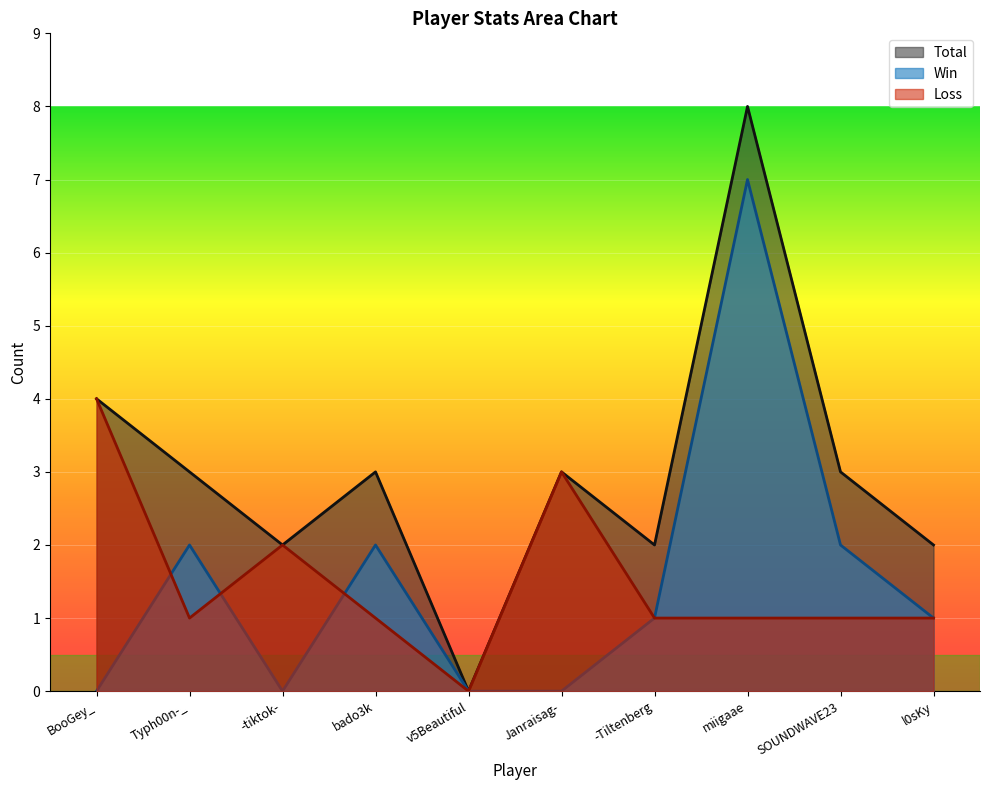

Reading left to right, list all the values displayed in this chart.

Total: 4	3	2	3	0	3	2	8	3	2
Win: 0	2	0	2	0	0	1	7	2	1
Loss: 4	1	2	1	0	3	1	1	1	1